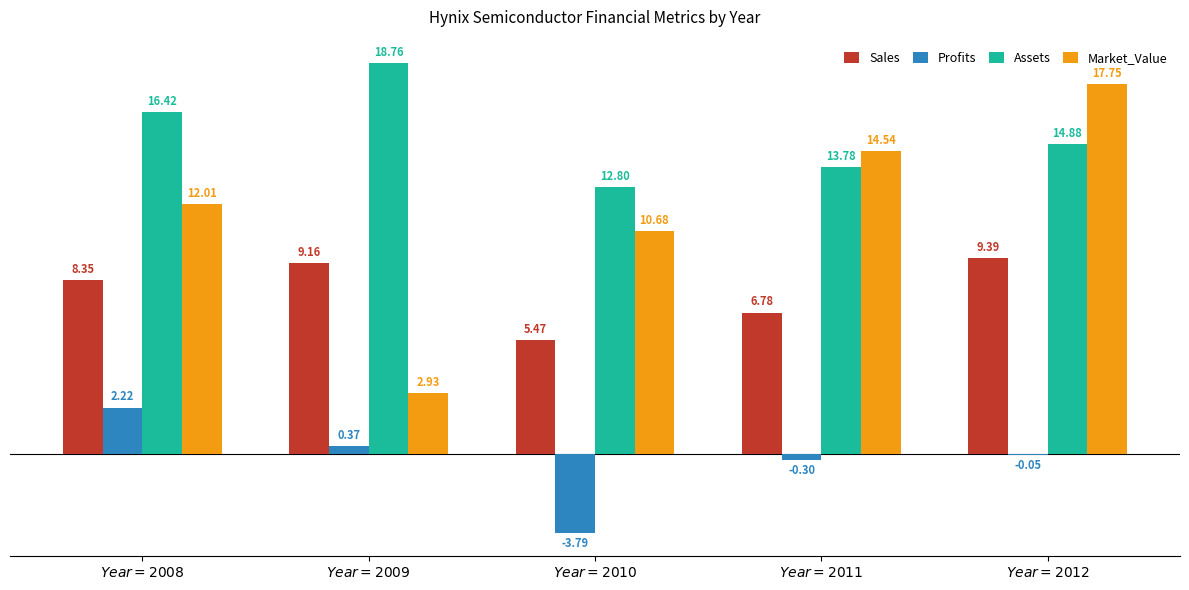

Reading right to left, what are all the values shown in this chart?

Sales: 9393.0	6784.0	5470.0	9160.0	8350.0
Profits: -51.2	-298.4	-3790.0	370.0	2220.0
Assets: 14875.0	13778.0	12800.0	18760.0	16420.0
Market_Value: 17753.0	14543.0	10680.0	2930.0	12010.0